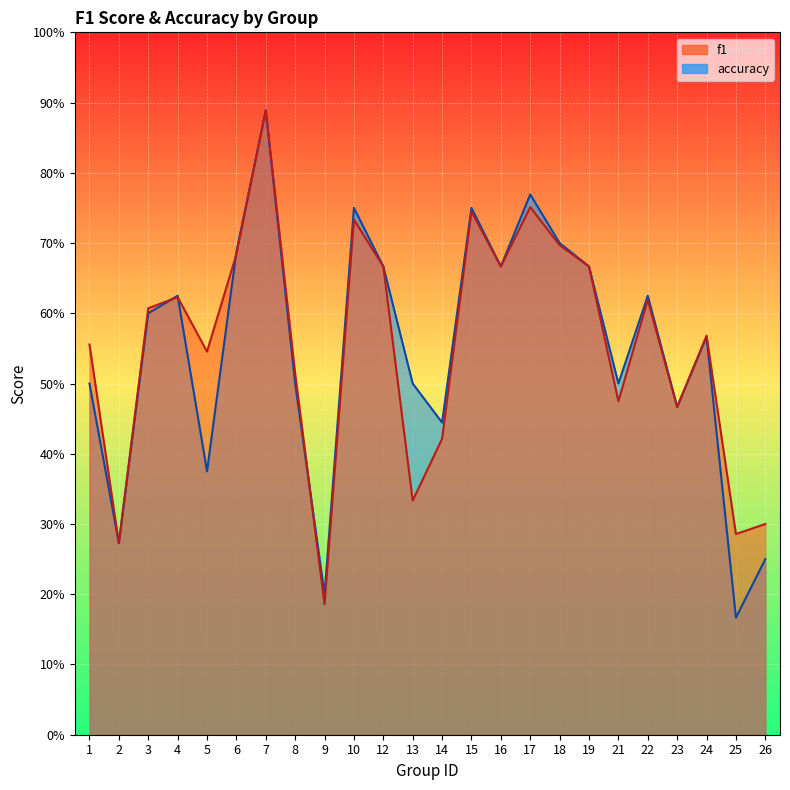

At which category is the sum across all series the highest?

7